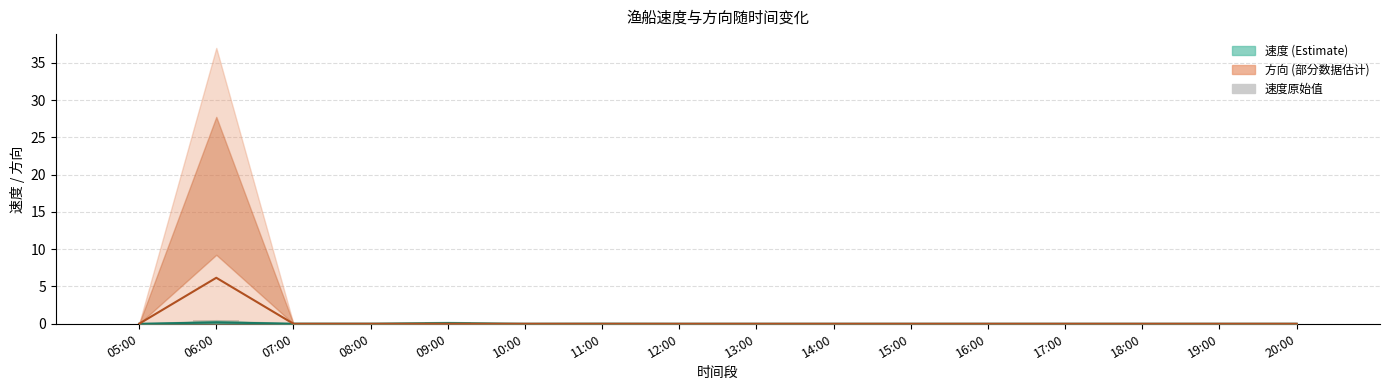

What is the label of the 16th bar from the left?

20:00